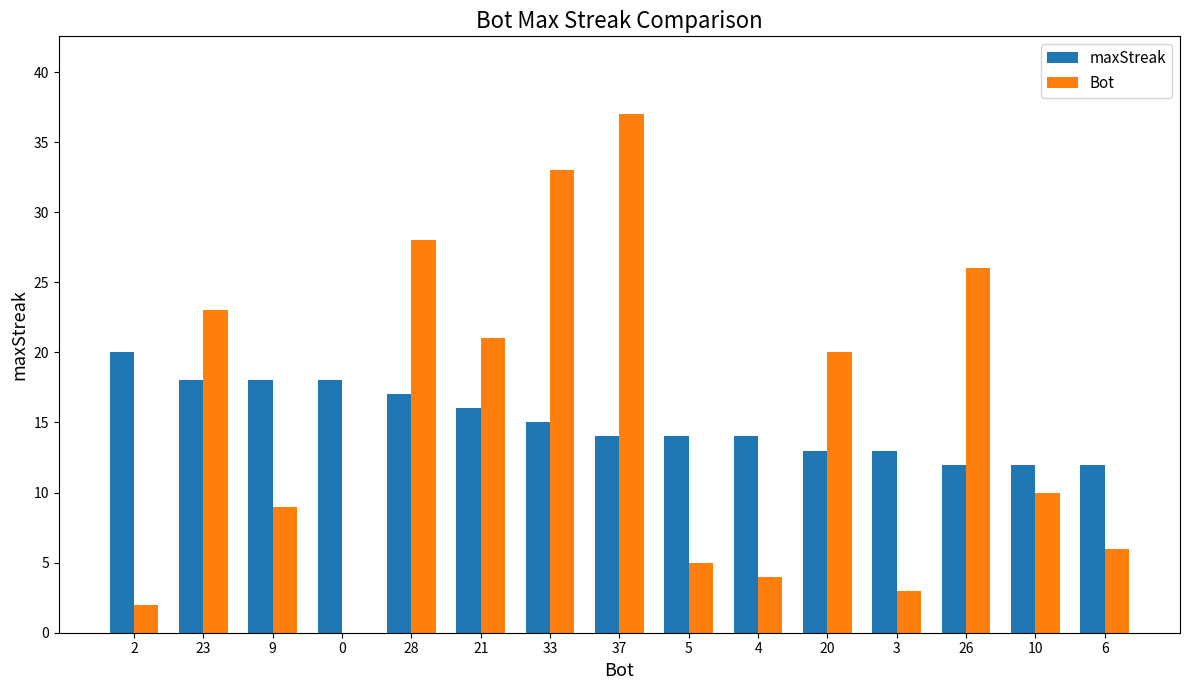

Reading right to left, transcribe all the data shown in this chart.

maxStreak: 12	12	12	13	13	14	14	14	15	16	17	18	18	18	20
Bot: 6	10	26	3	20	4	5	37	33	21	28	0	9	23	2